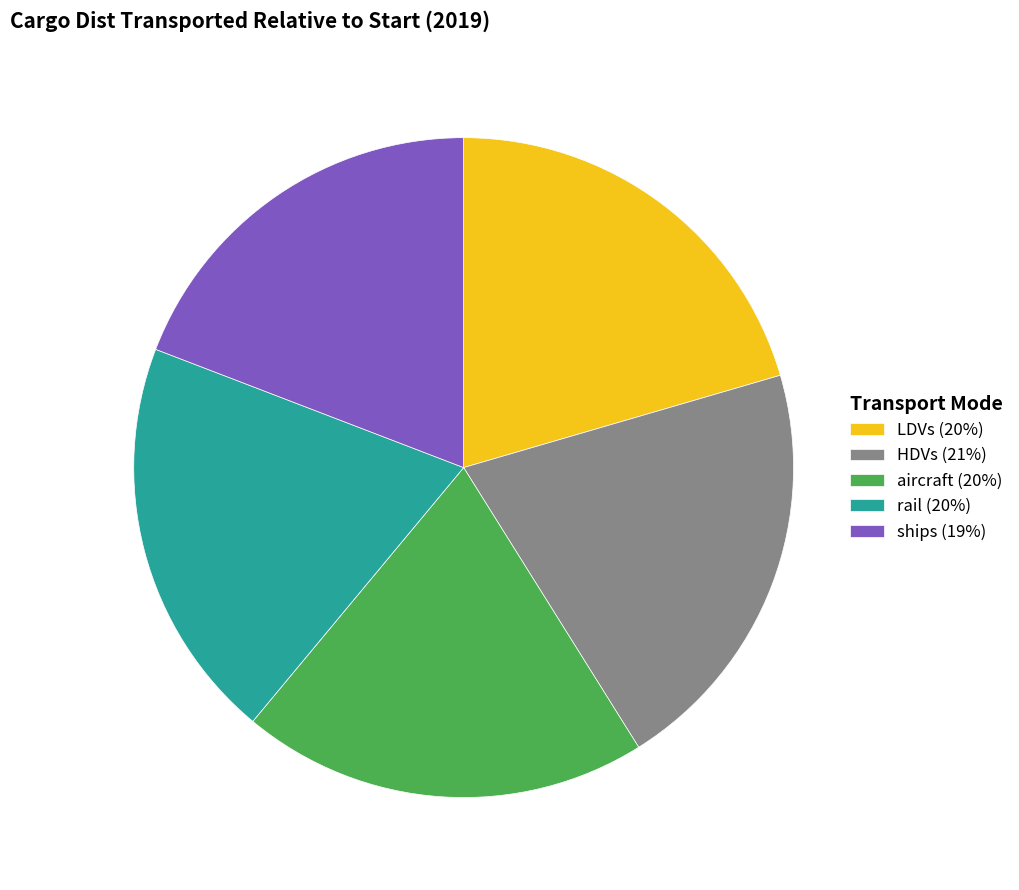

True or false: aircraft accounts for 20% of the total.

True